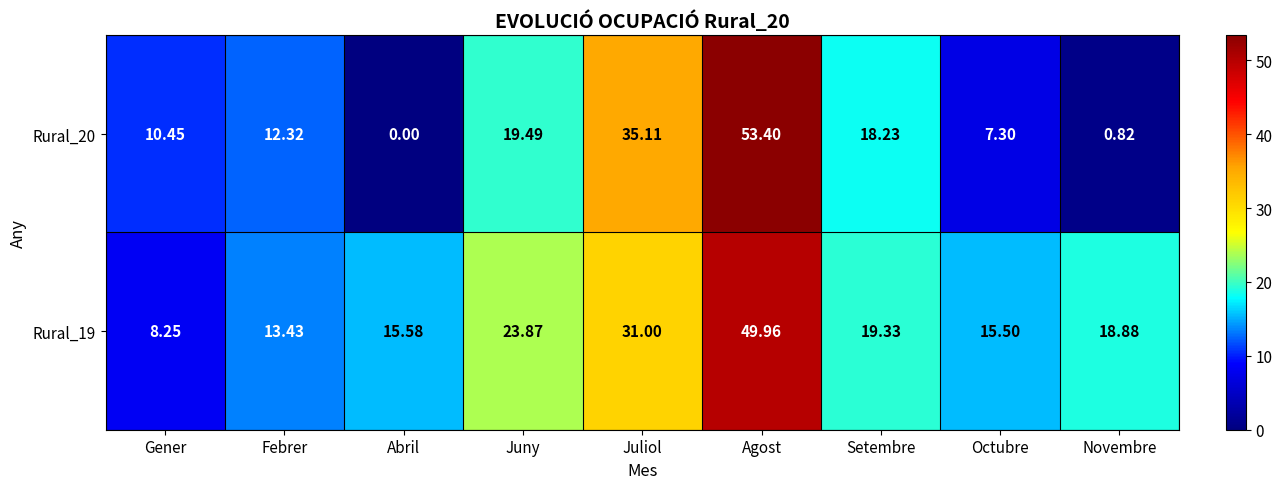

List the labels in order of Rural_20 value, largest first.

Agost, Juliol, Juny, Setembre, Febrer, Gener, Octubre, Novembre, Abril